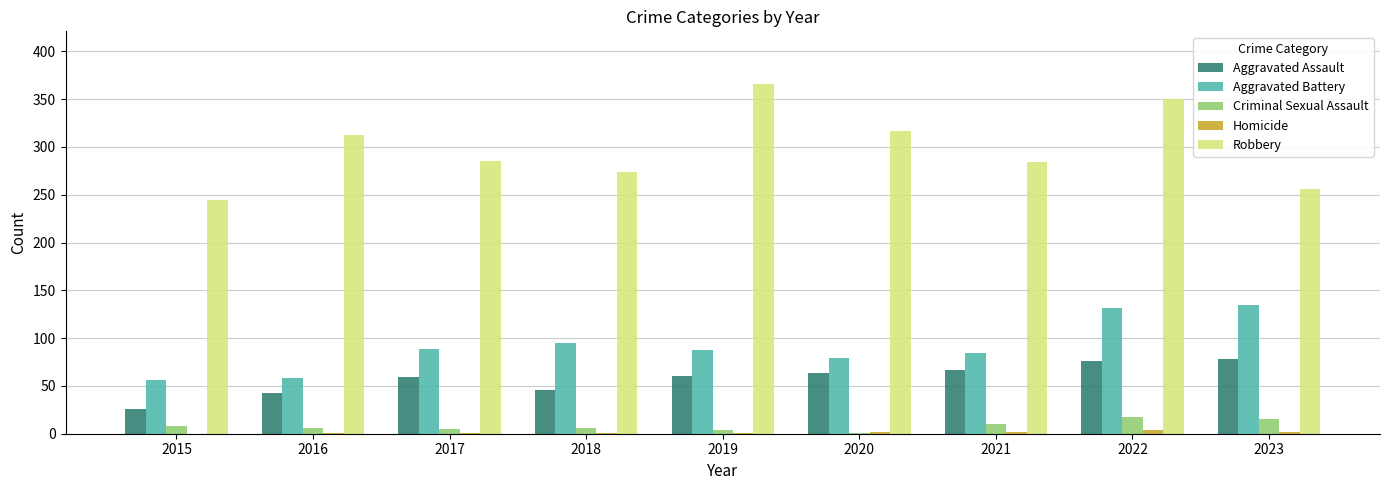

True or false: Robbery has a value of 382 at 2018.

False